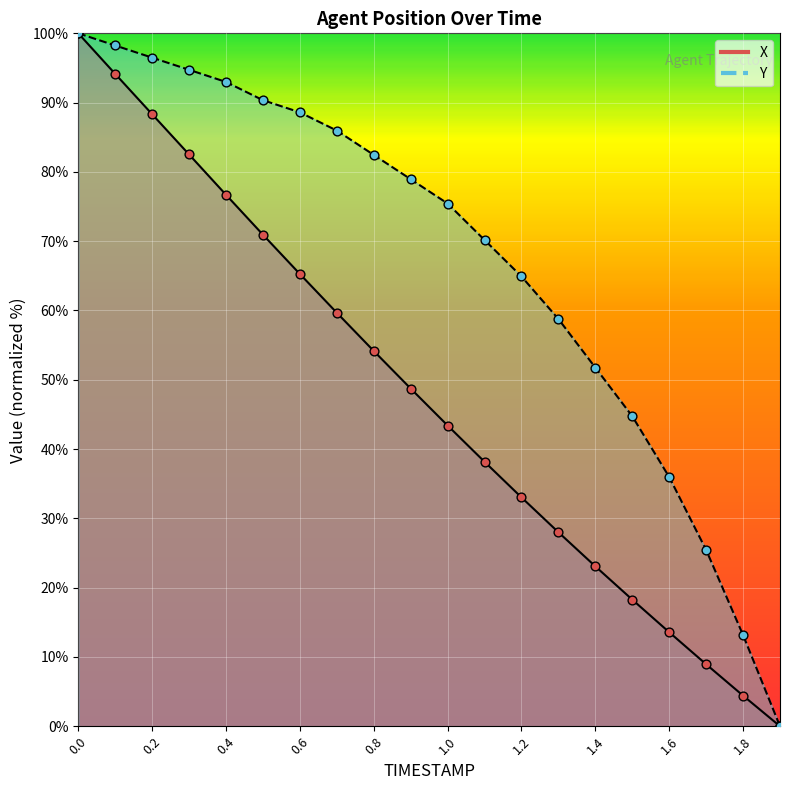

Which series has the largest total across all categories?

Y